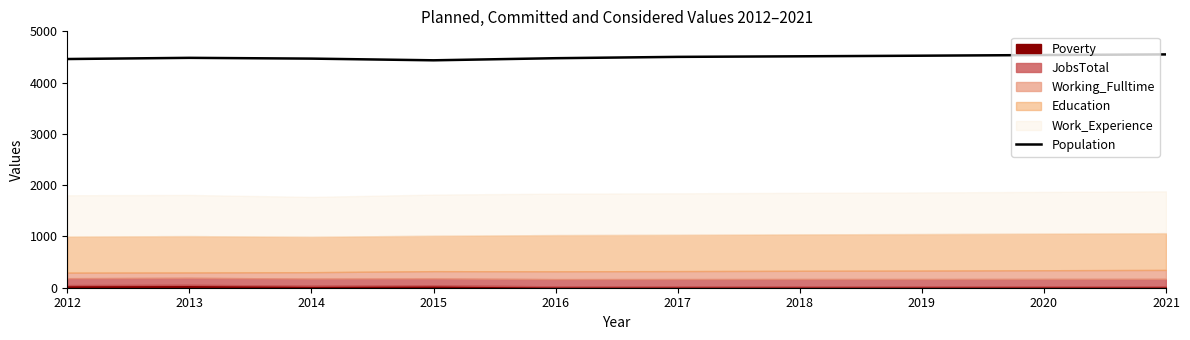

At which label does the data first exceed 4502?

2018